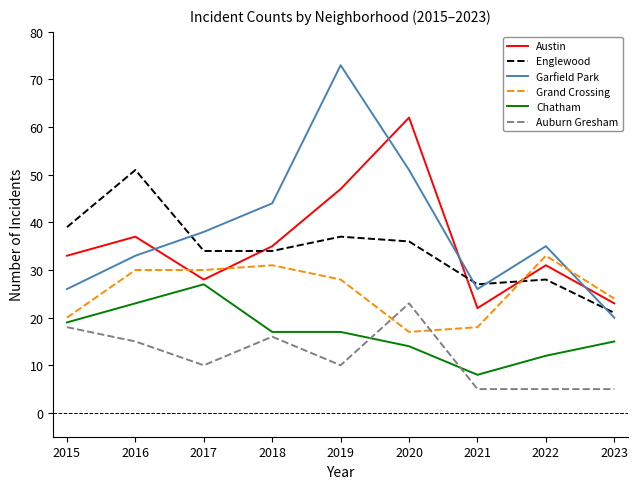

Which series ends up on top after the final intersection of Auburn Gresham and Chatham?

Chatham